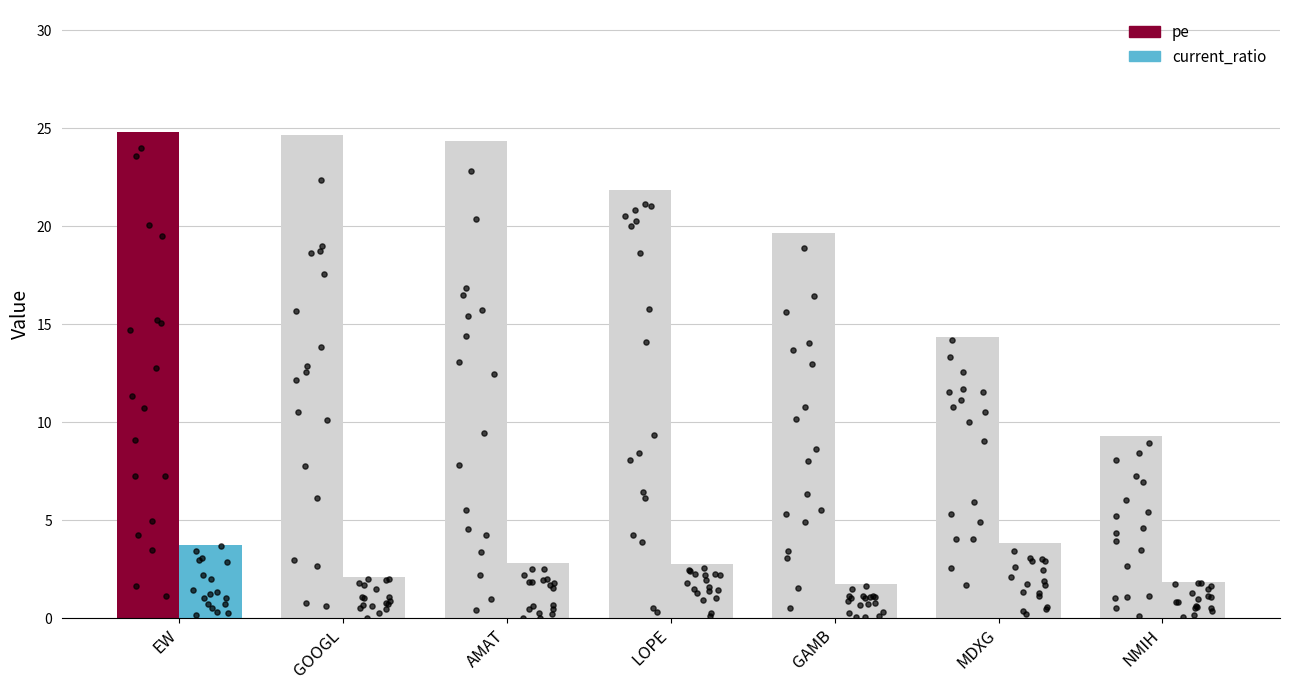

Which series contains the lowest Y value?

current_ratio